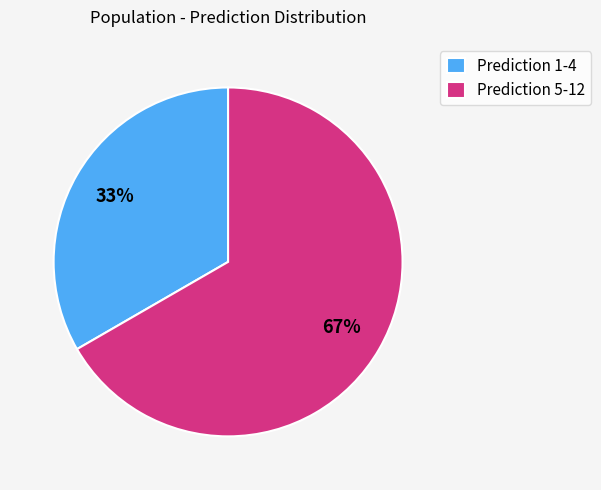

To the nearest percent, what percentage of the pie is Prediction 1-4?

33%